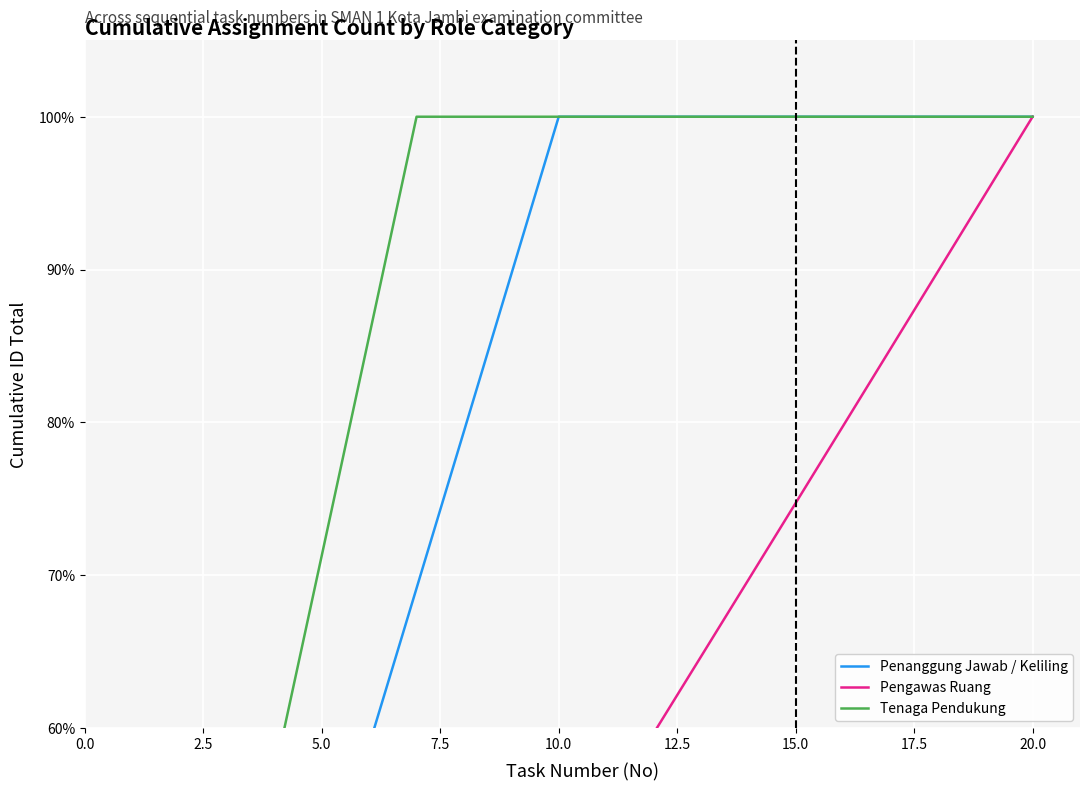

Rank the series by their average value, from highest to lowest.

Tenaga Pendukung, Penanggung Jawab / Keliling, Pengawas Ruang